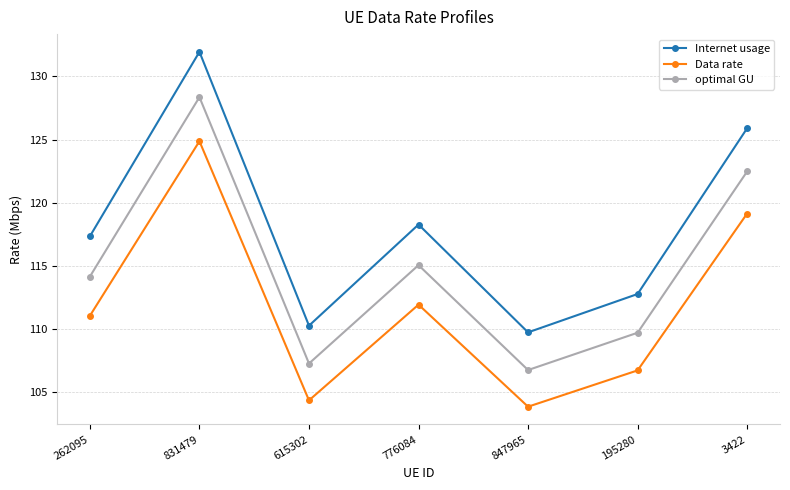

The value of optimal GU at 195280 is 109.7. True or false?

True